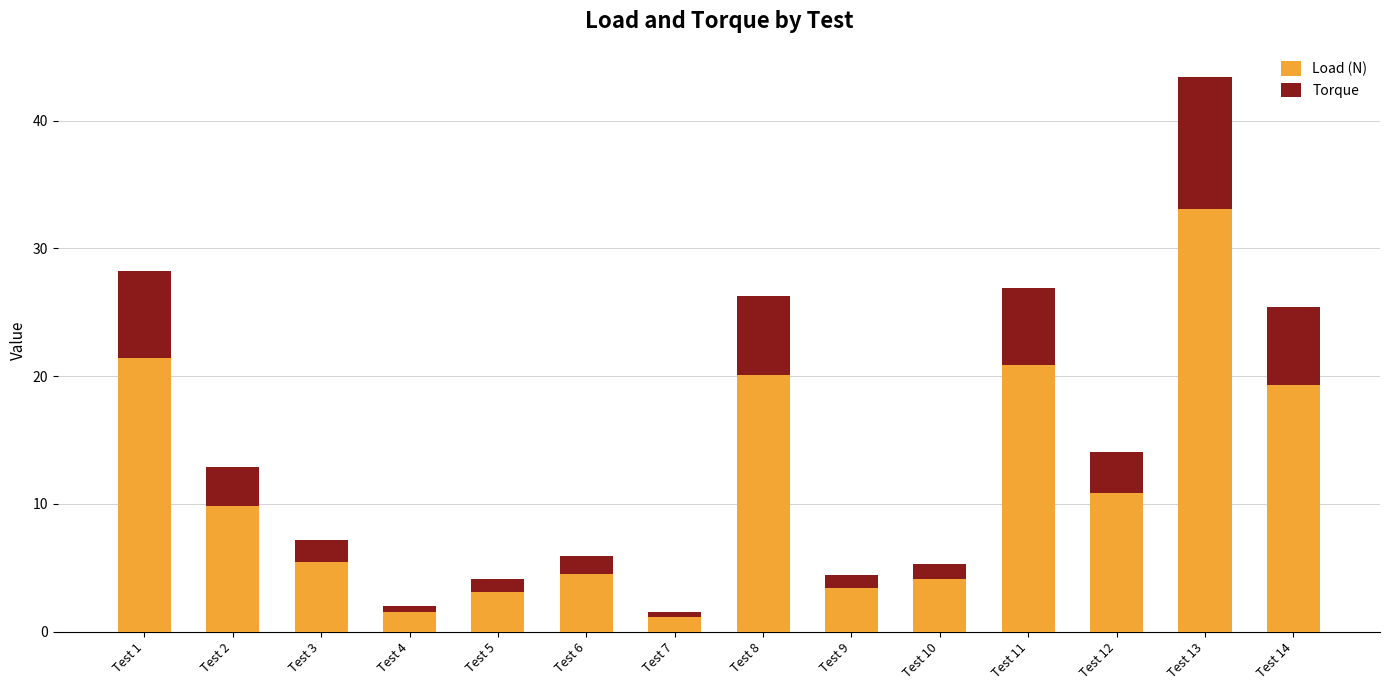

Does the chart contain any negative values?

No